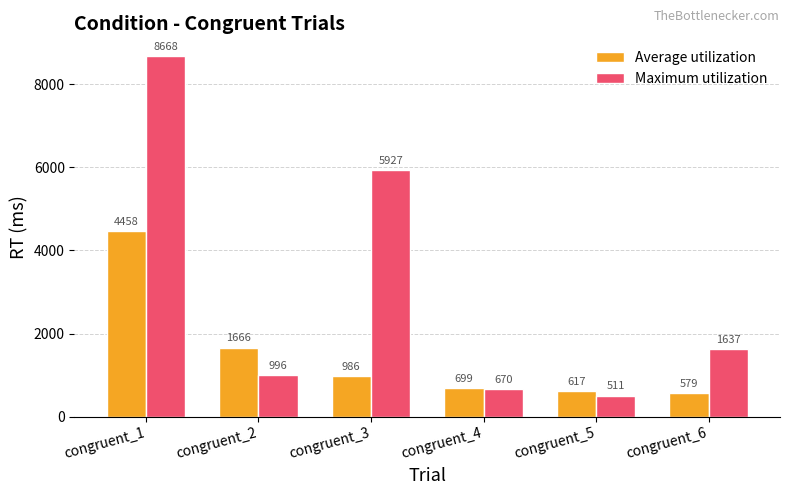

What is the value of the Maximum utilization bar at the 5th from the left?

511